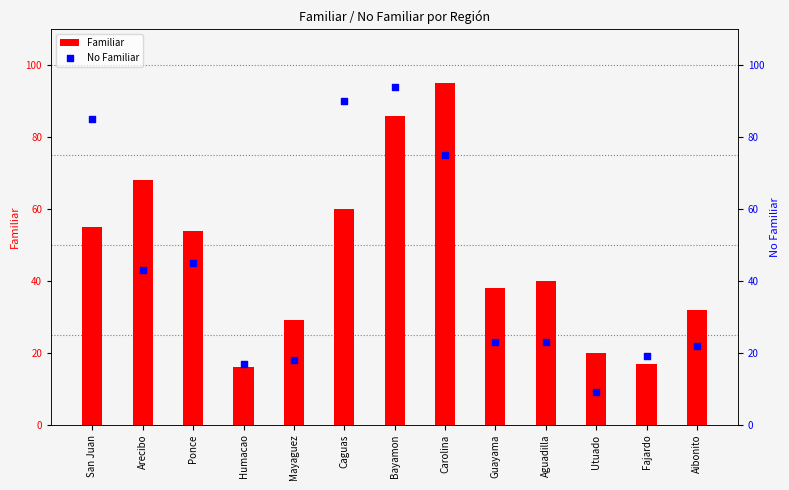

At how many categories does at least one series exceed 44?

6